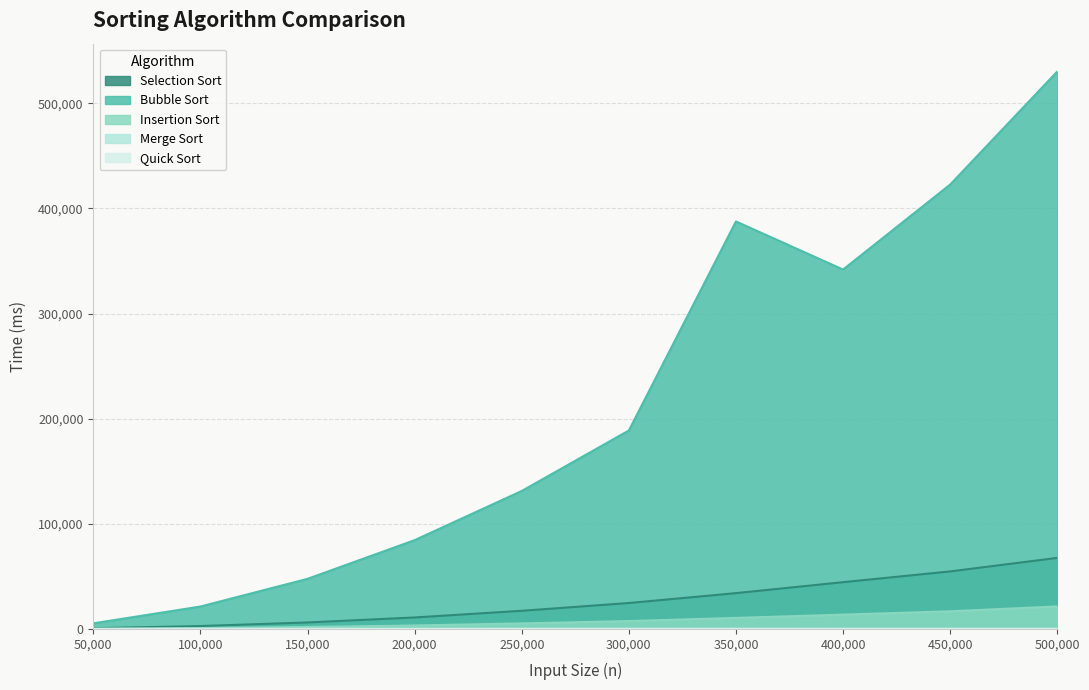

Which series has the largest range (max minus min)?

Bubble Sort